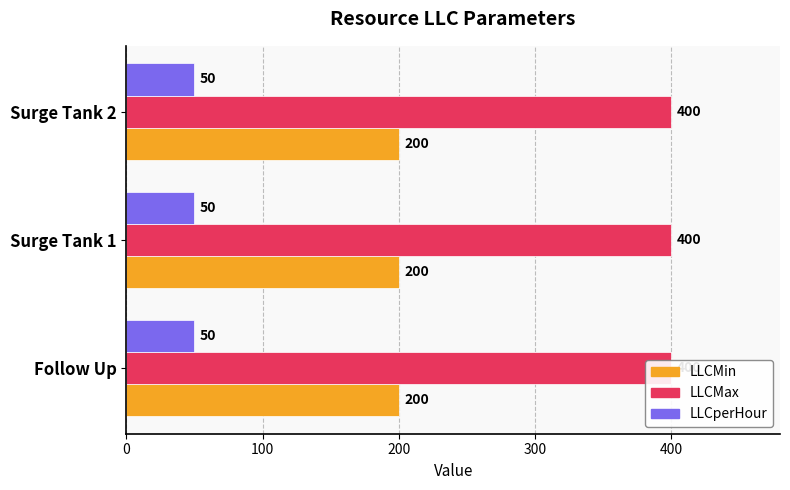

What is the sum of all LLCperHour values?

150